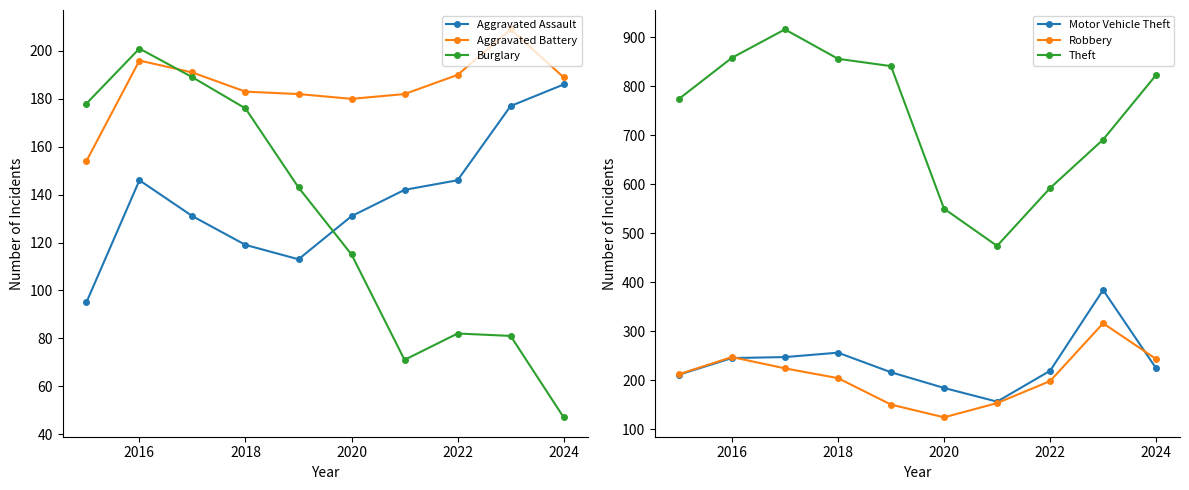

What is the difference between the maximum and minimum values in the Robbery series?

192